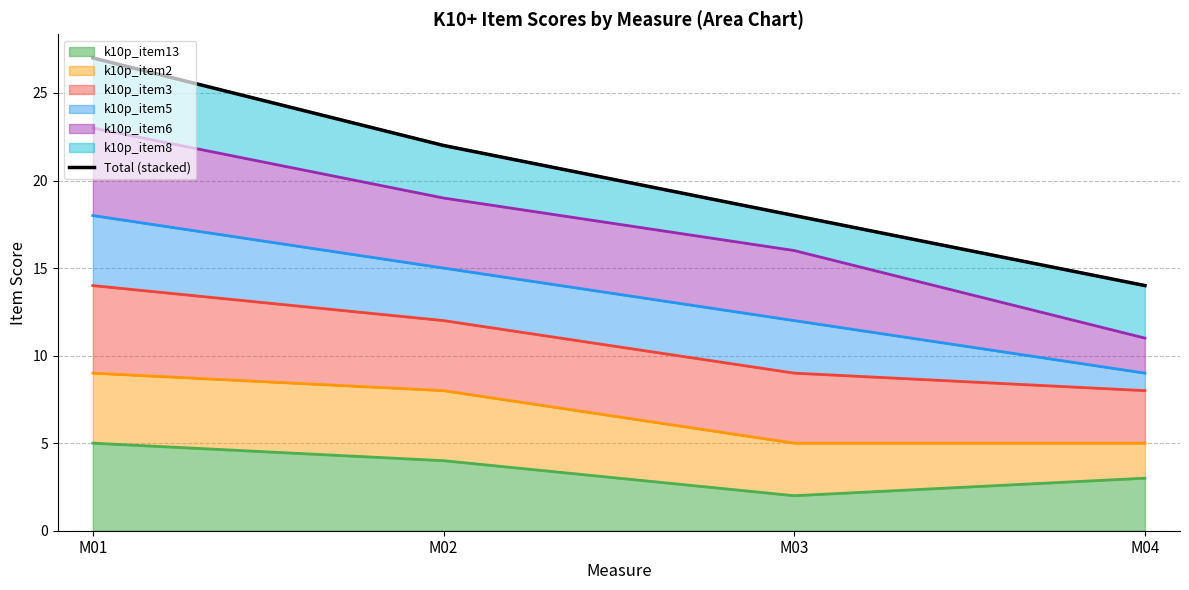

True or false: the data shows 27 at M01.

True